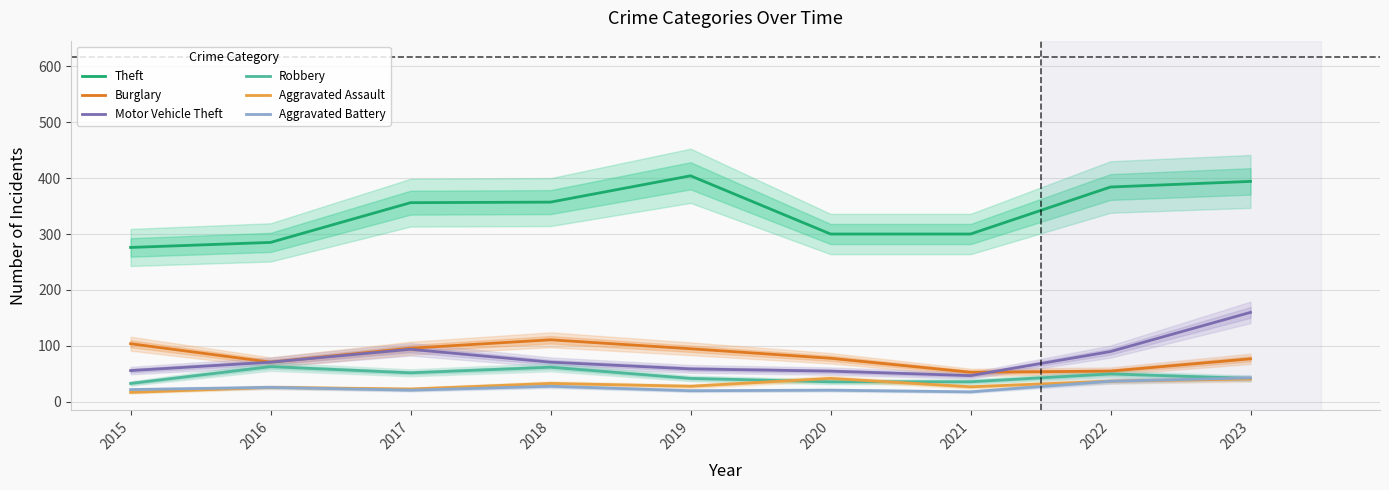

At which category does the chart reach its minimum across all series?

2015